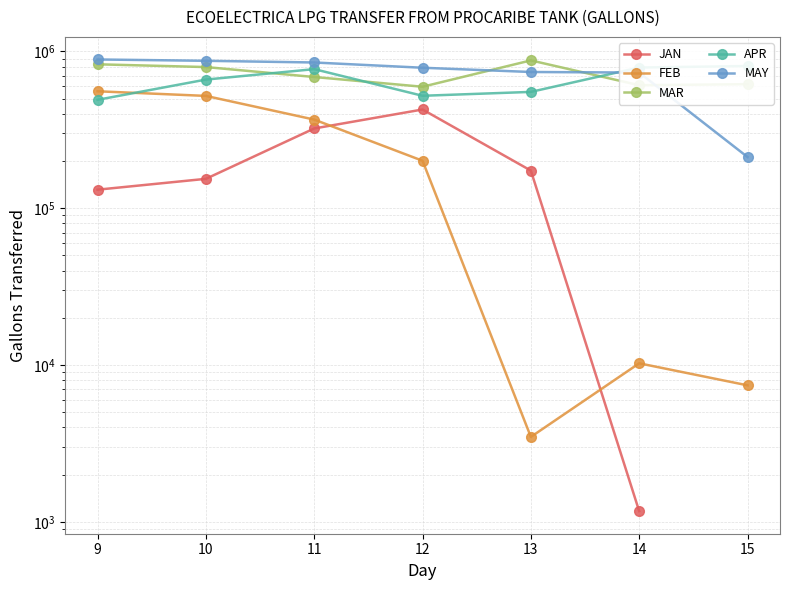

Does the chart display data point markers on the line(s)?

Yes